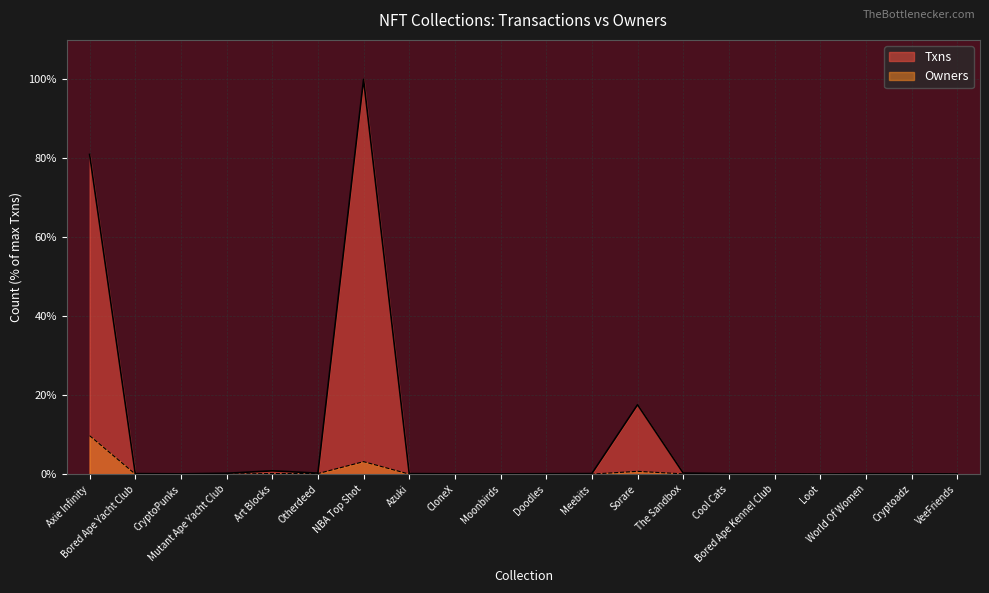

True or false: Owners and Txns cross at least once.

False